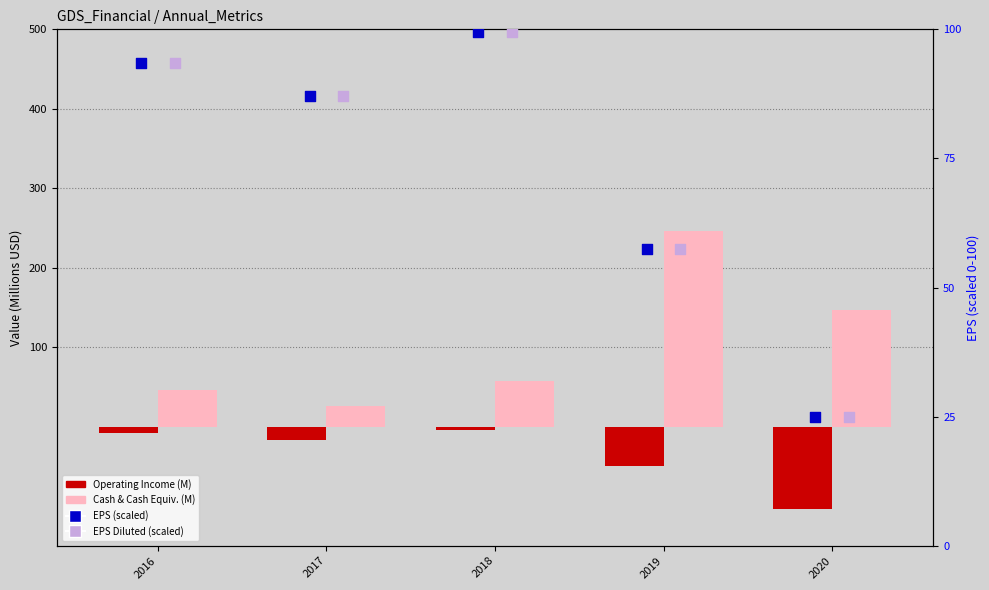

At which category is the sum across all series the highest?

2019